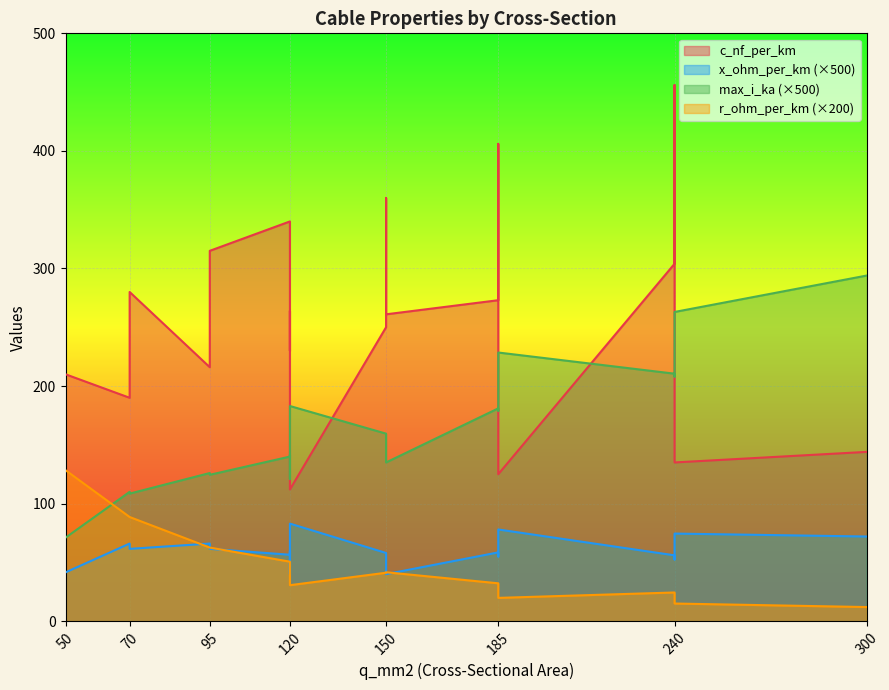

The value of r_ohm_per_km at 70 is 0.4. True or false?

True